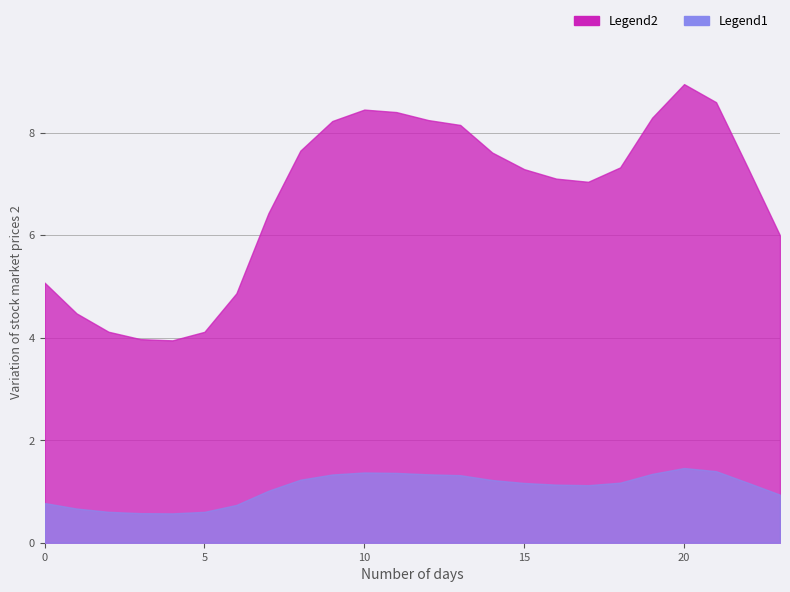

Is the value of Series_0 at 10 greater than the value of Series_1 at 0?

Yes